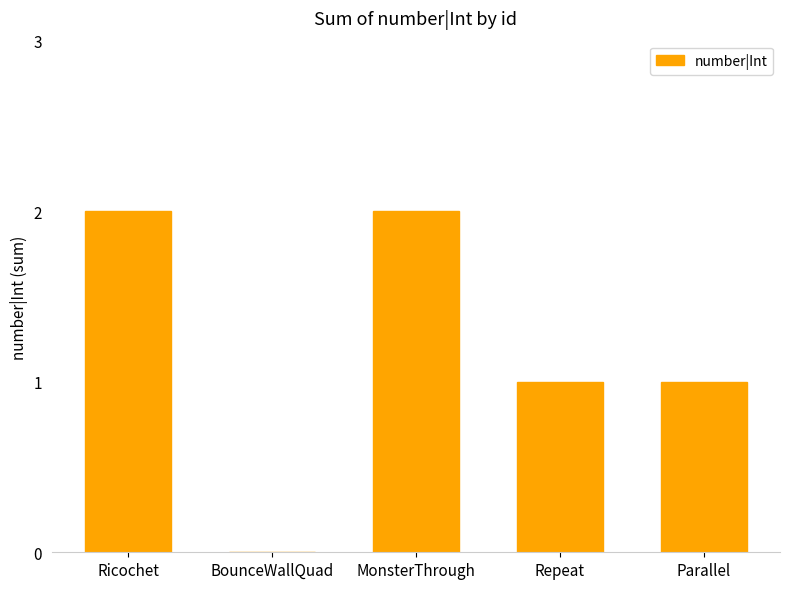

Reading left to right, extract all data points from this chart.

2	0	2	1	1